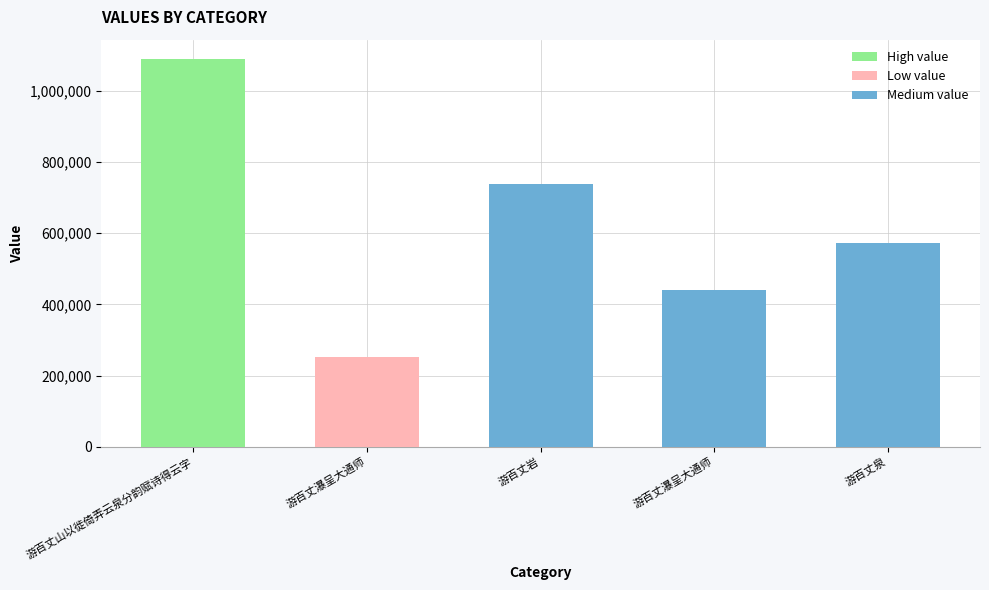

What is the difference between the maximum and minimum values?

837235